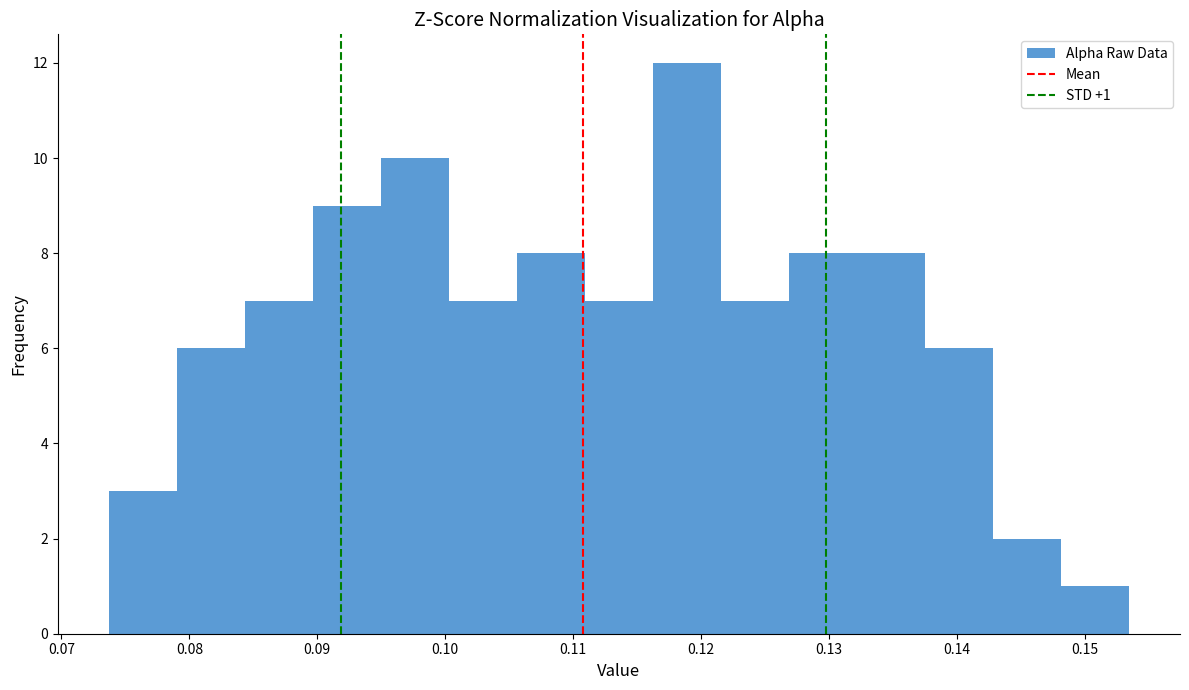

Over which range of the x-axis is the bar tallest?

0.116 to 0.122